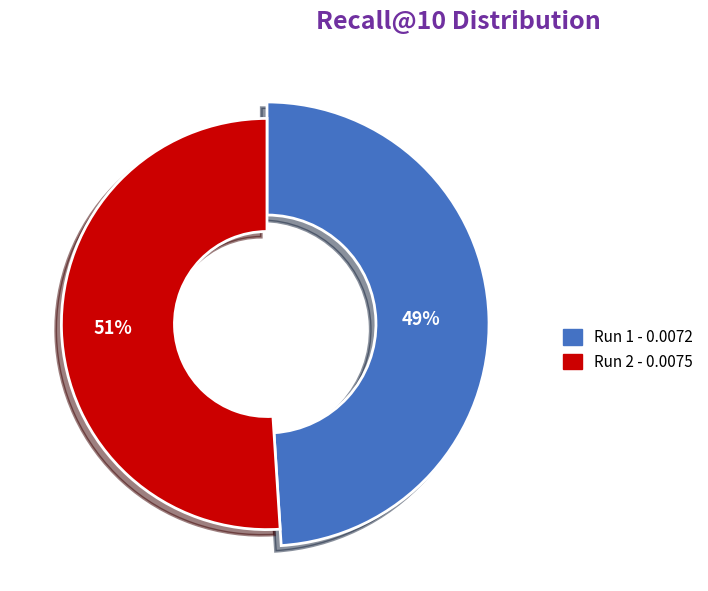

Is the sum of d6374732-399e-44cb-9bfa-4863fc1a01ed and c771c880-c330-4786-a94e-117e236ebb9a greater than half?

Yes